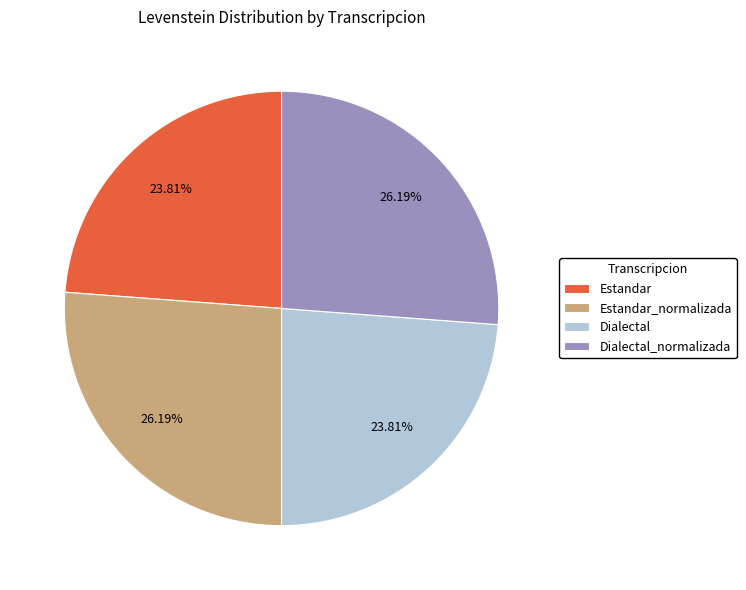

To the nearest percent, what is the difference between the Estandar_normalizada and Estandar slice percentages?

2%